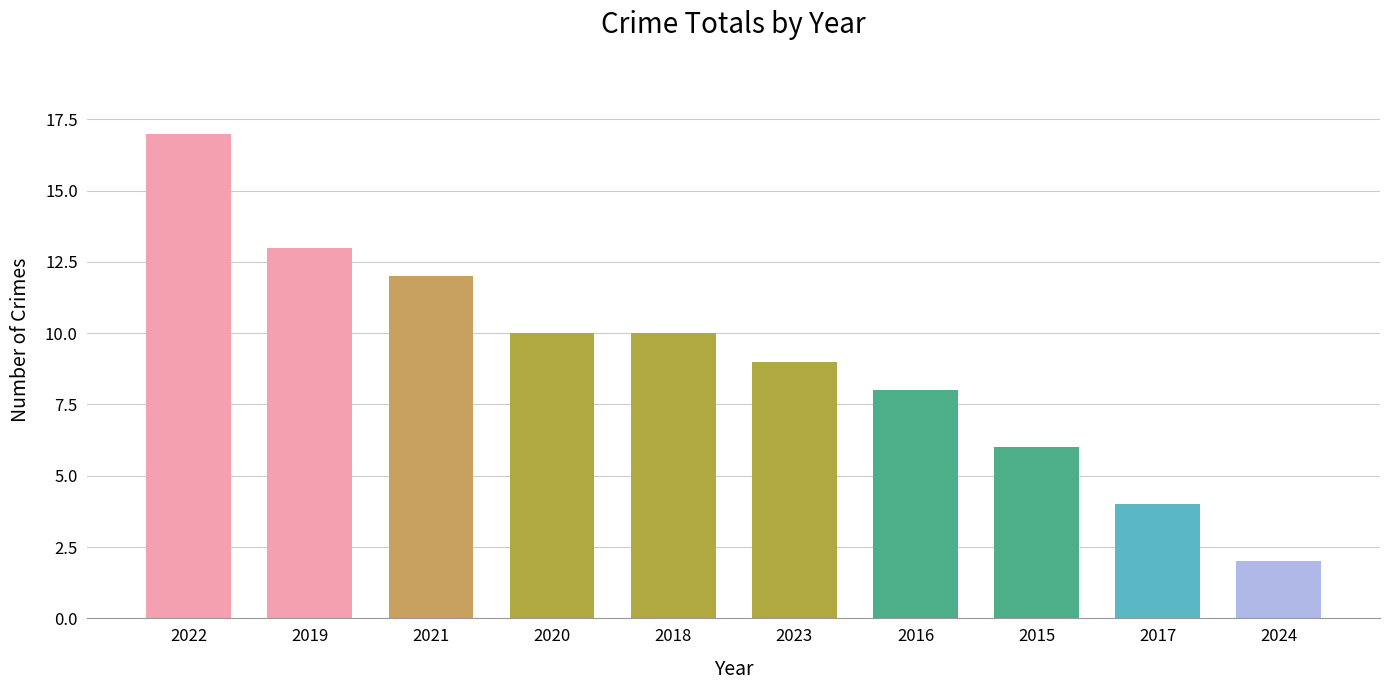

Read the value at 2019, to the nearest 5.

15